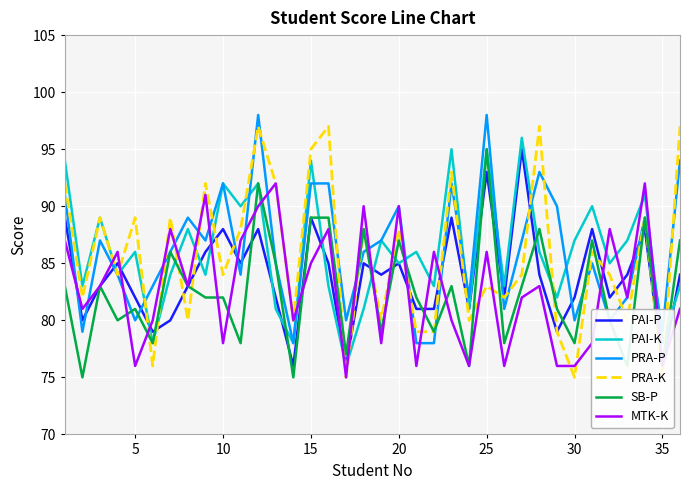

How many categories are shown in the chart?

36